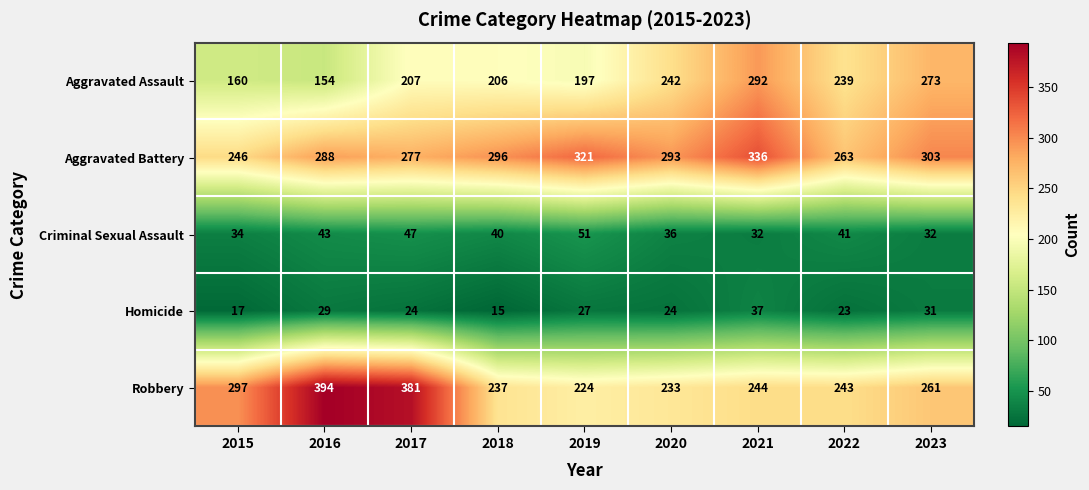

Rank the series at 2017 from highest to lowest value.

Robbery, Aggravated Battery, Aggravated Assault, Criminal Sexual Assault, Homicide